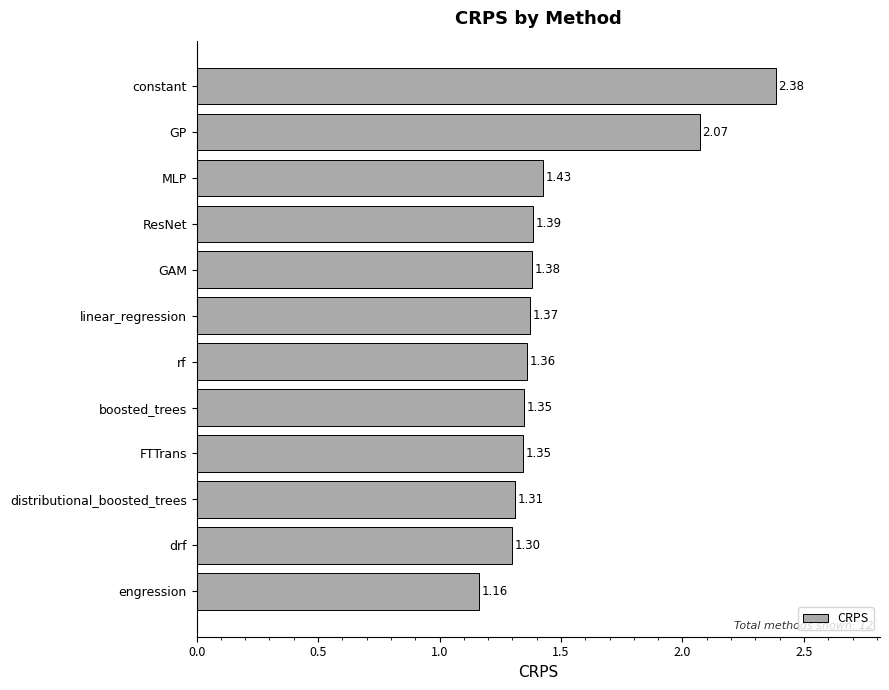

At which category does the chart reach its peak across all series?

constant